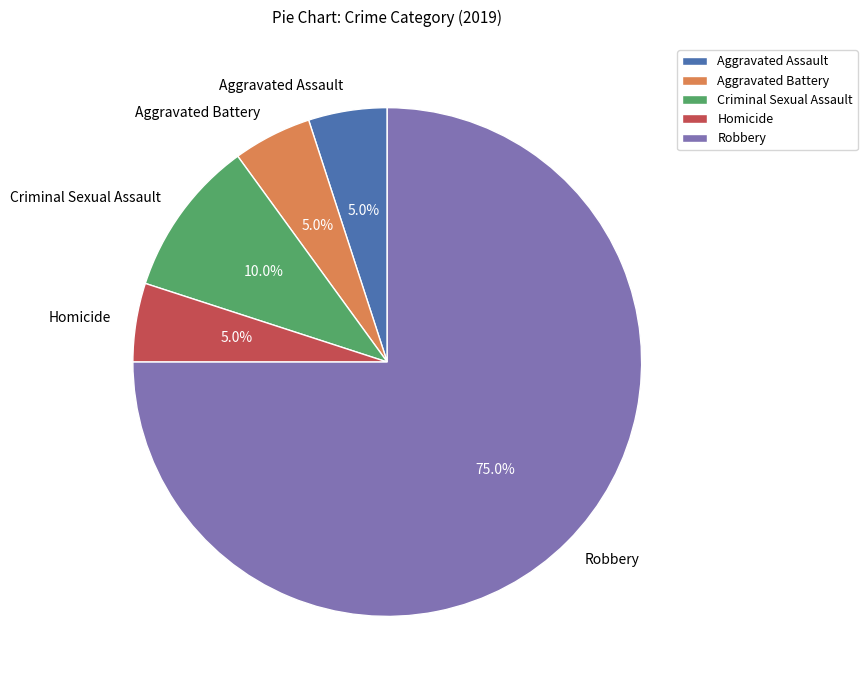

What percentage is the Criminal Sexual Assault slice, to the nearest percent?

10%